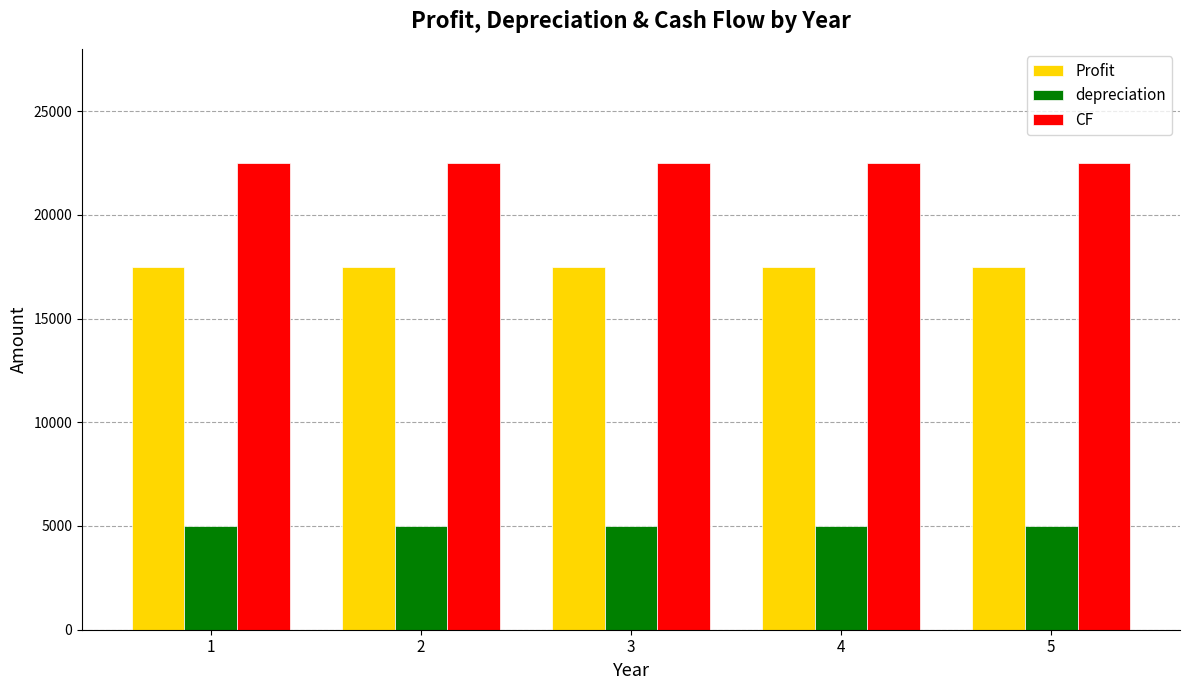

What is the difference between the highest and lowest values at 1?

17500